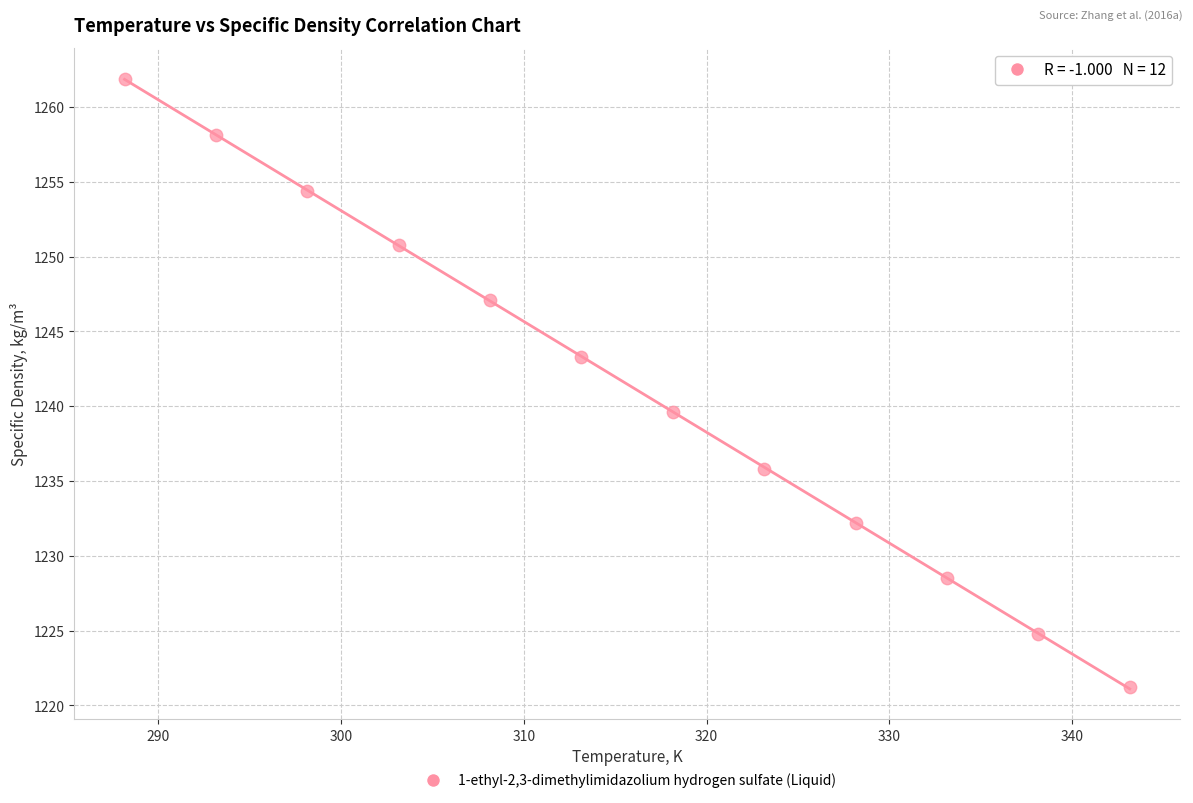

What Y value in the scatter plot is closest to 1241?

1239.6